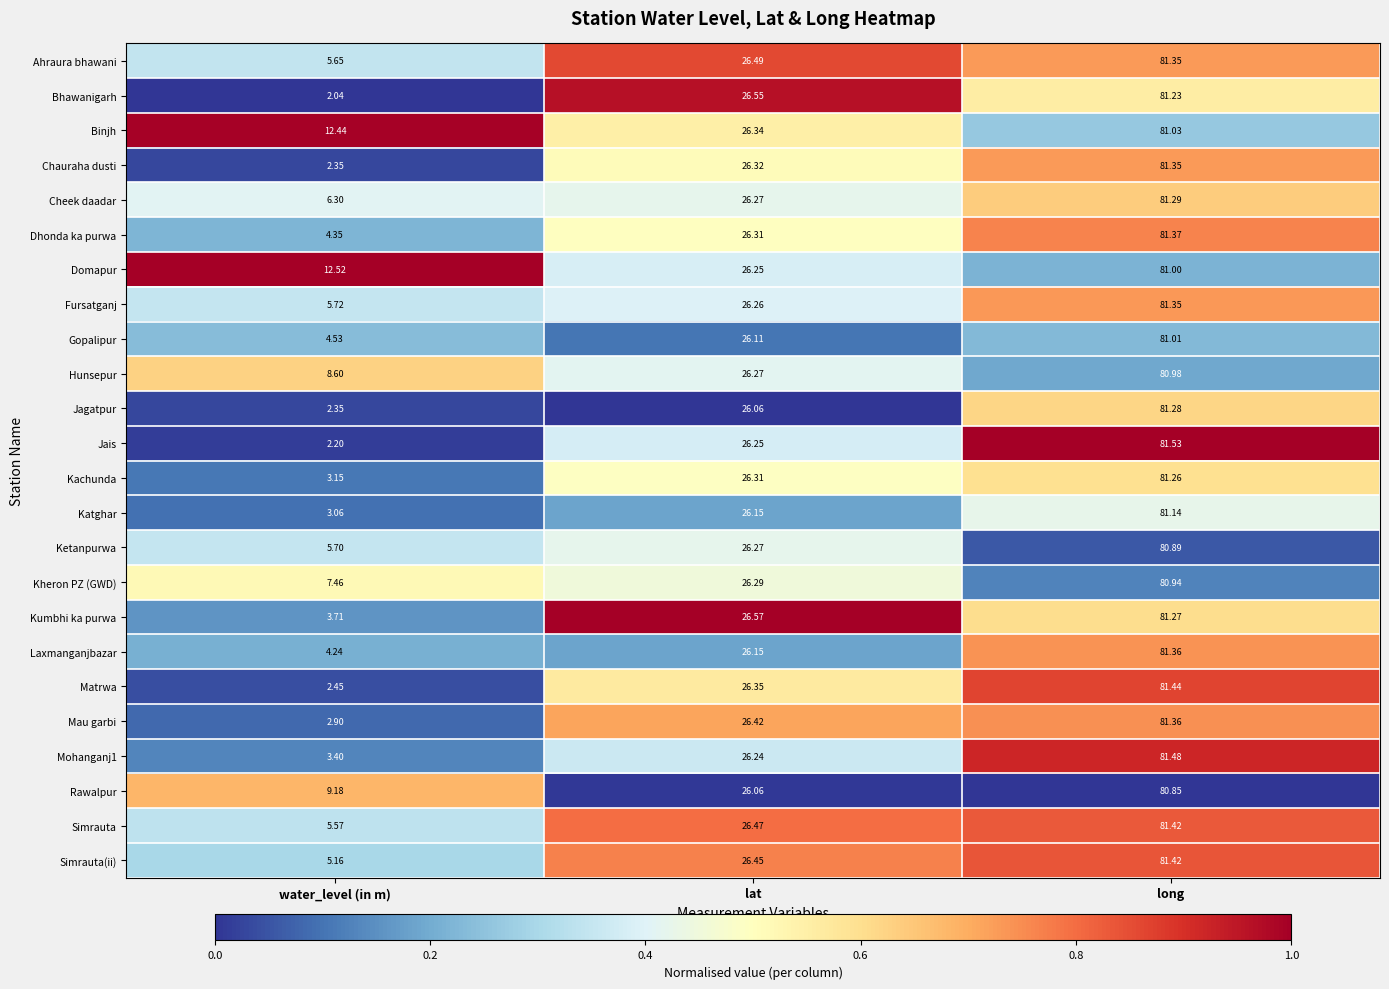

Which series has the widest spread of values?

Jais